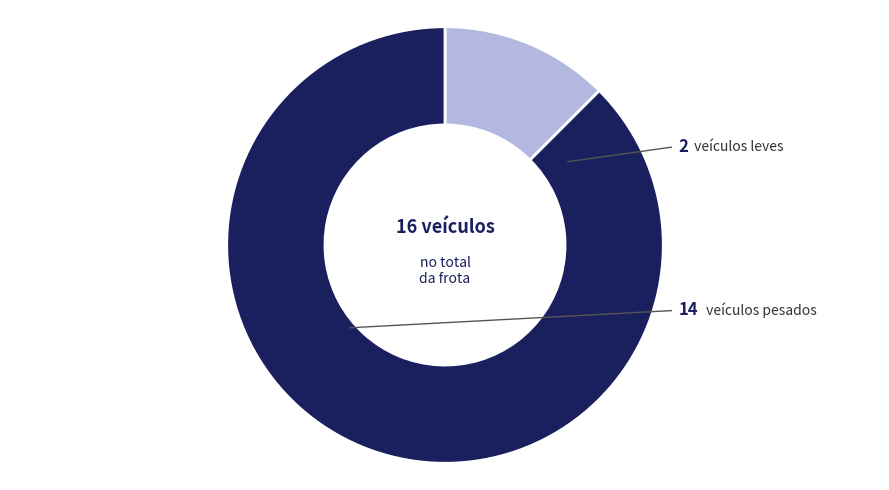

Does any single category account for the majority?

Yes